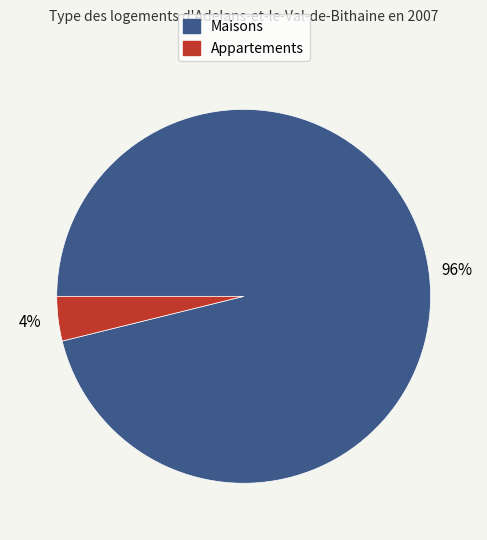

Is there a majority slice in this chart?

Yes